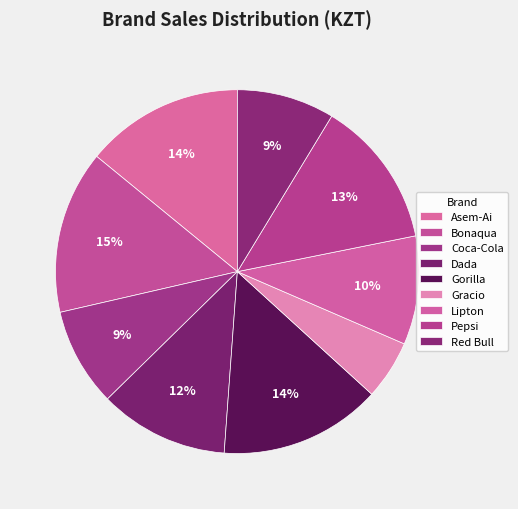

Between Gorilla and Bonaqua, which is larger?

Bonaqua